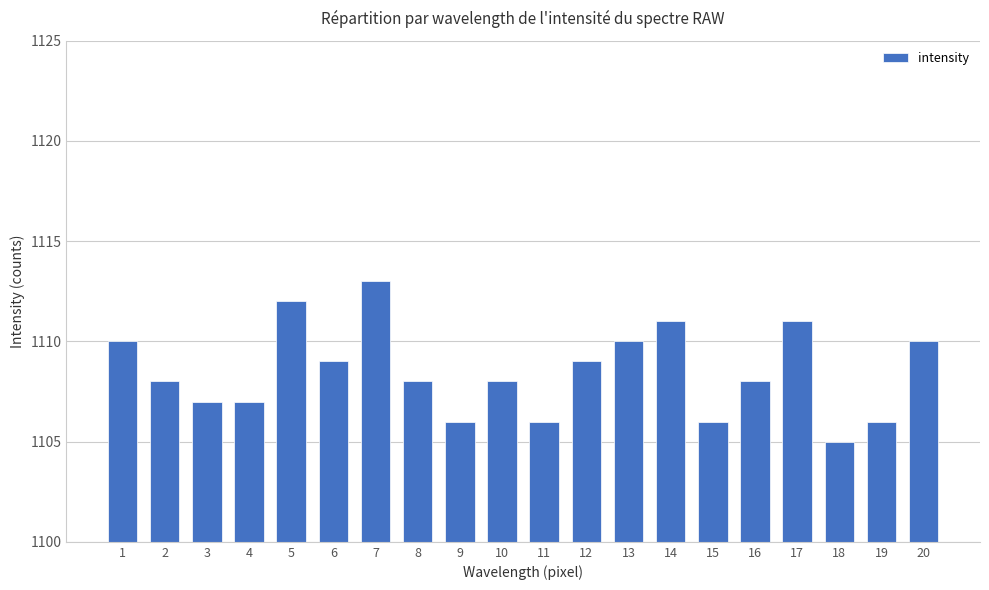

Read the value at 14.

1111